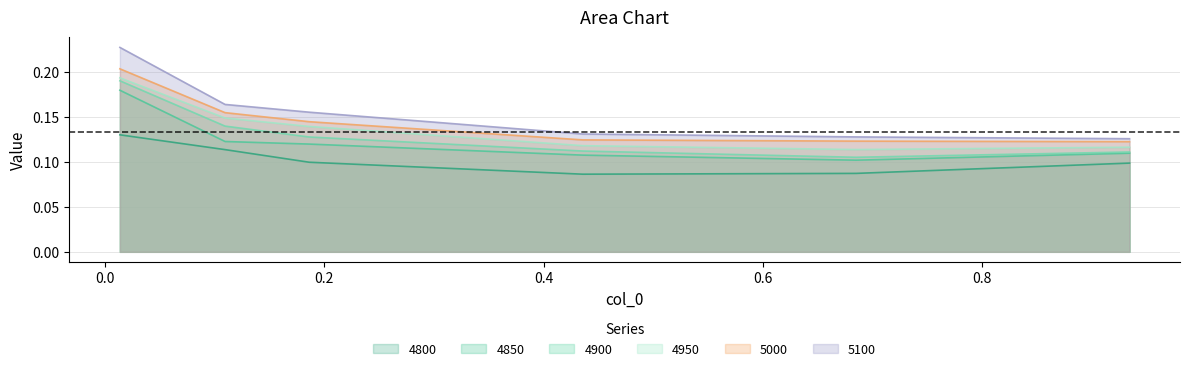

True or false: 4900 and 5000 intersect in this chart.

False